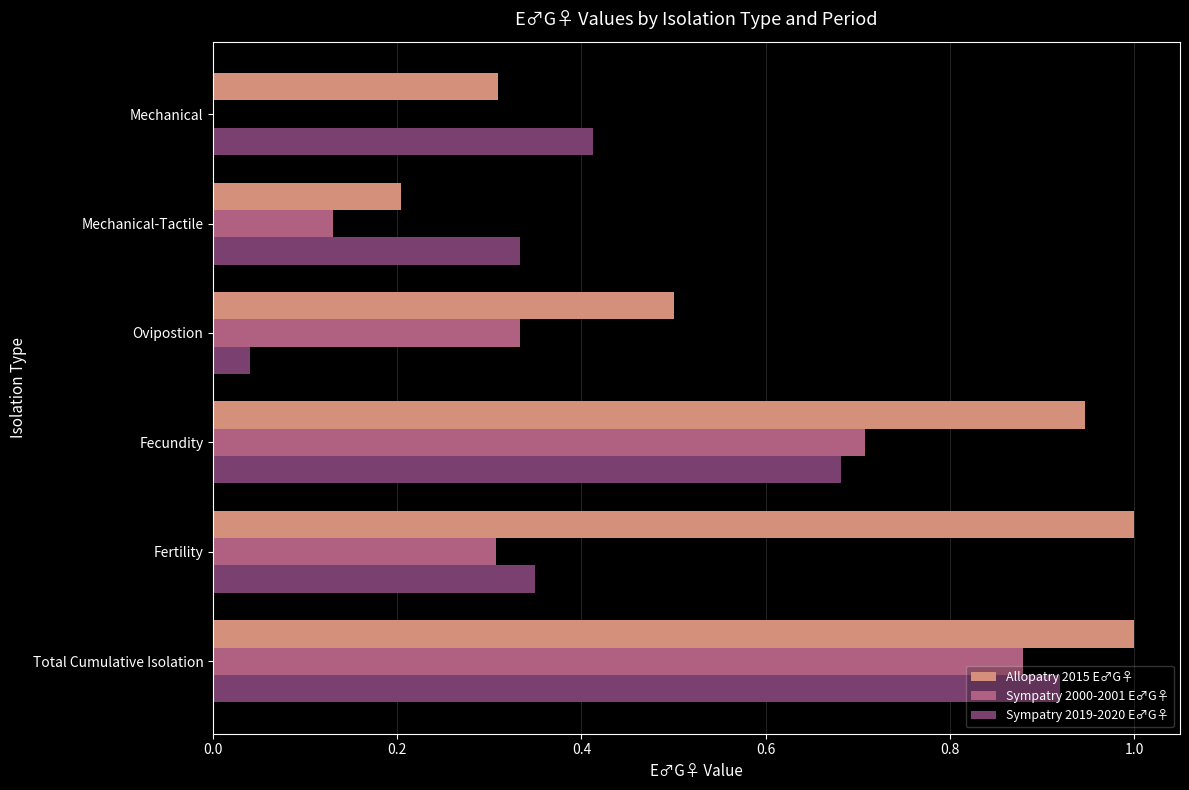

Is the value of Sympatry 2000-2001 E♂G♀ at Fecundity greater than the value of Allopatry 2015 E♂G♀ at Total Cumulative Isolation?

No